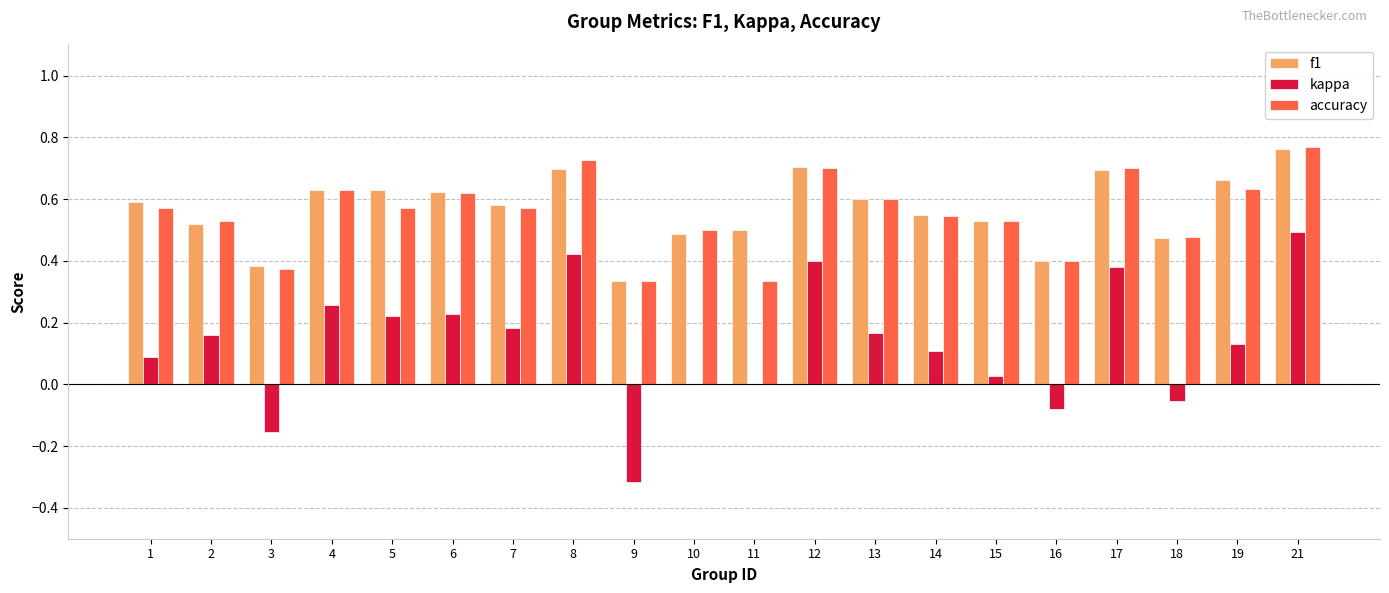

What is the total value across all series at 17?

1.8